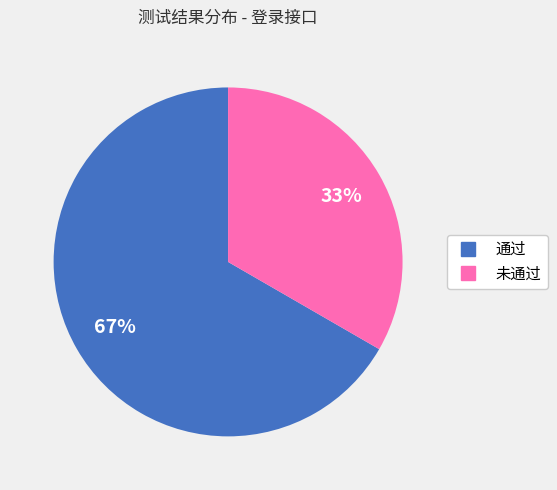

To the nearest percent, what percentage of the pie is 未通过?

33%